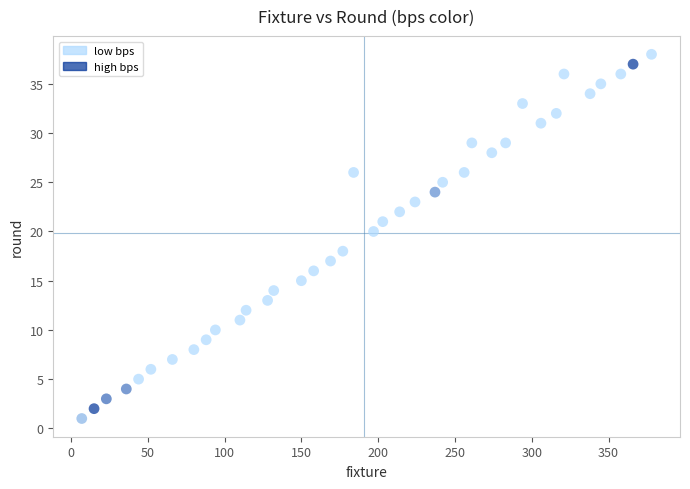

What is the range of Y values (max minus min)?

37